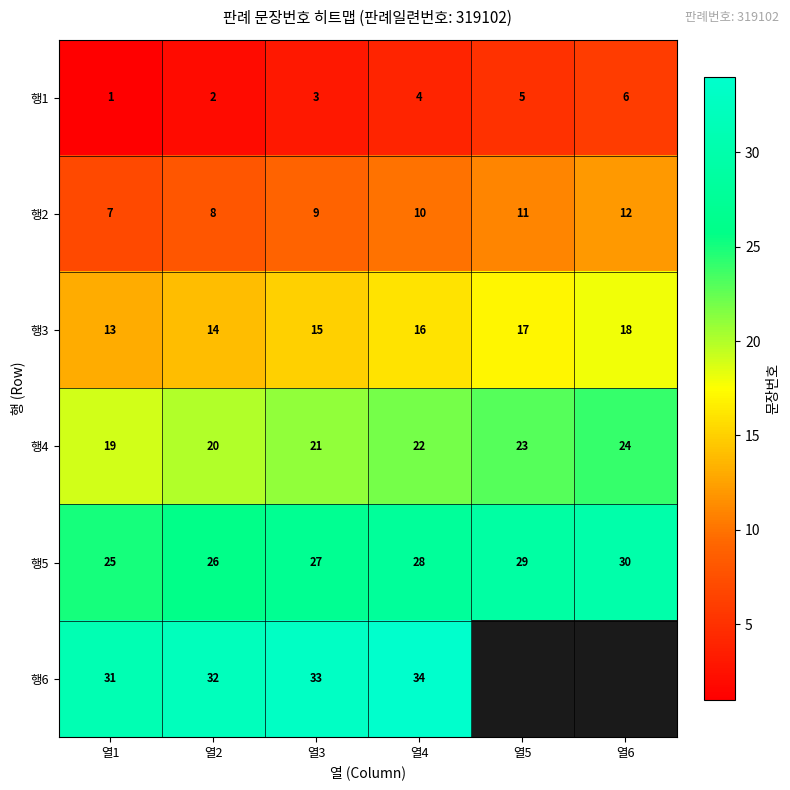

How many values in the 행5 series are below 28?

3